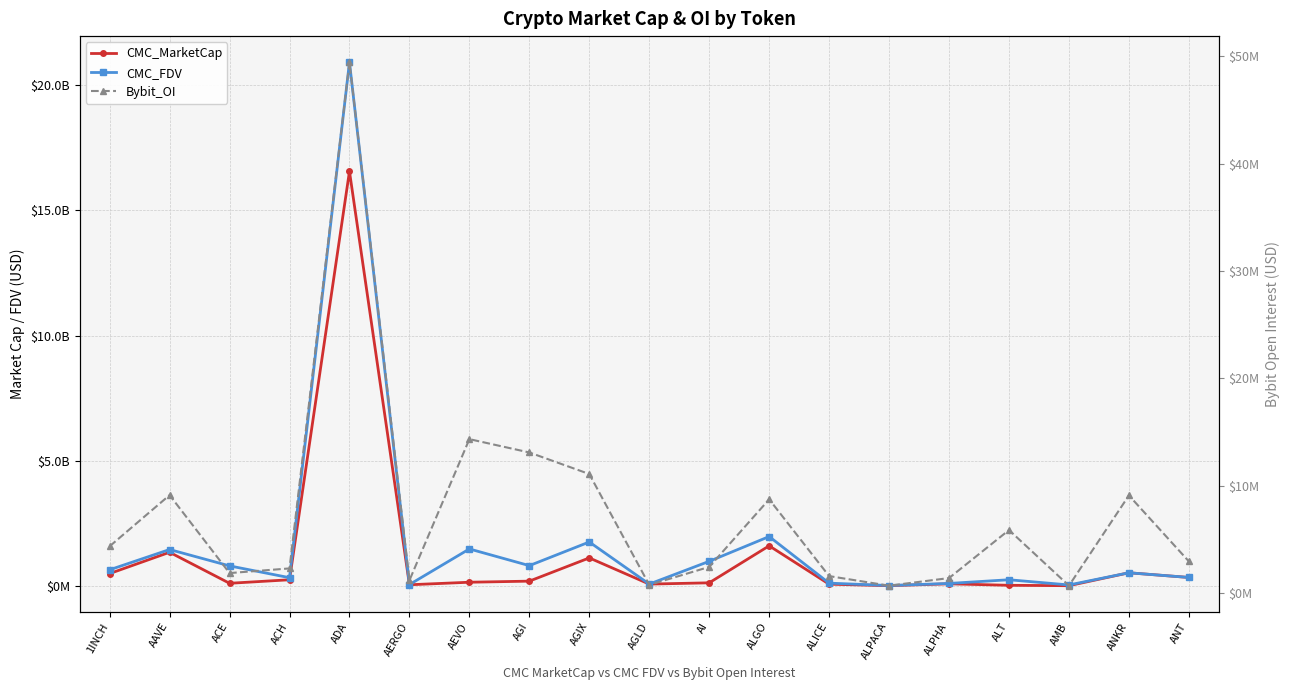

Where is the first local maximum for CMC_MarketCap?

AAVE